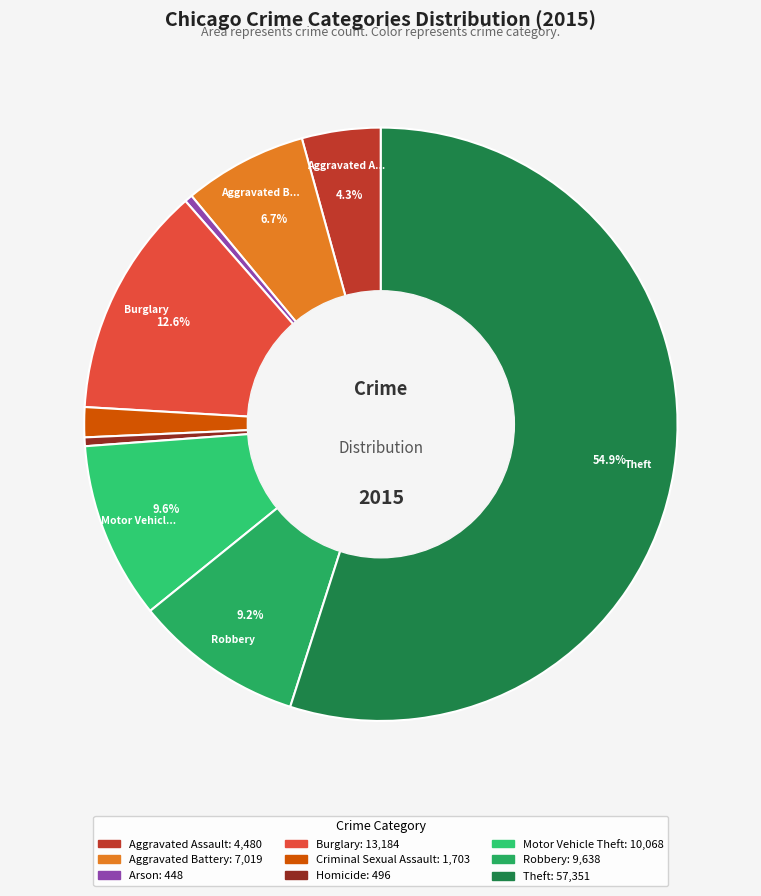

Do Aggravated Assault and Criminal Sexual Assault together represent more than half of the pie?

No